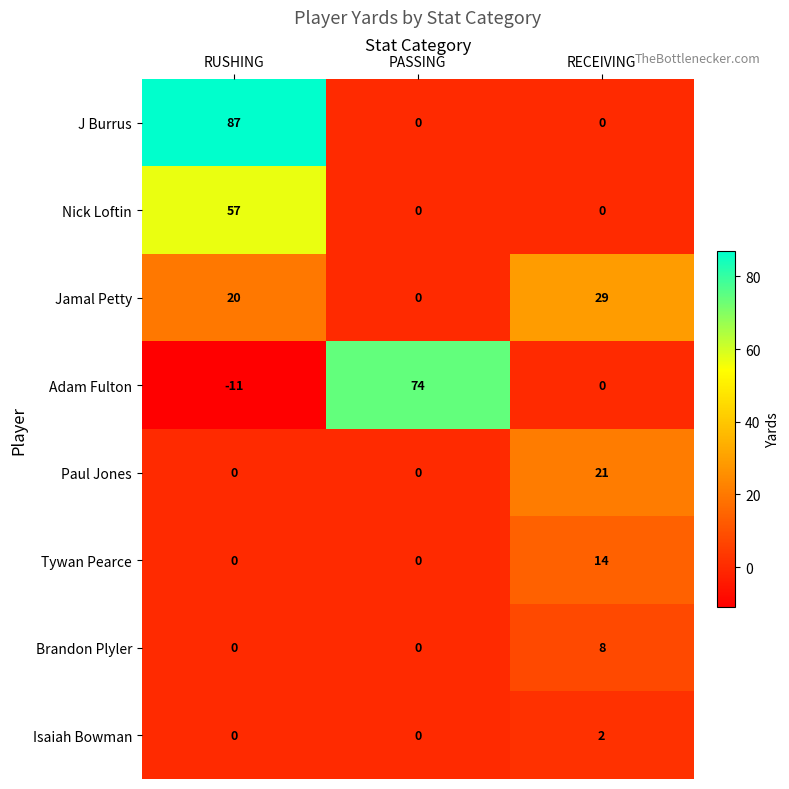

What is the highest value of the Brandon Plyler series?

8